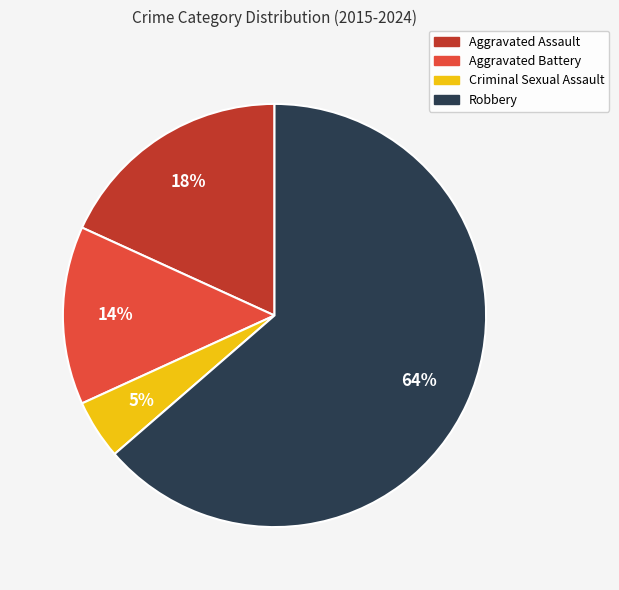

True or false: Aggravated Battery accounts for 14% of the total.

True